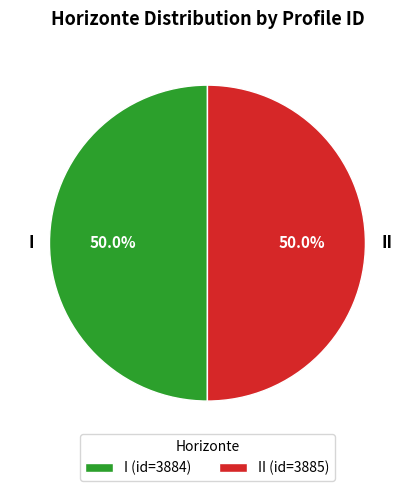

What is the total percentage of I and II?

100.0%